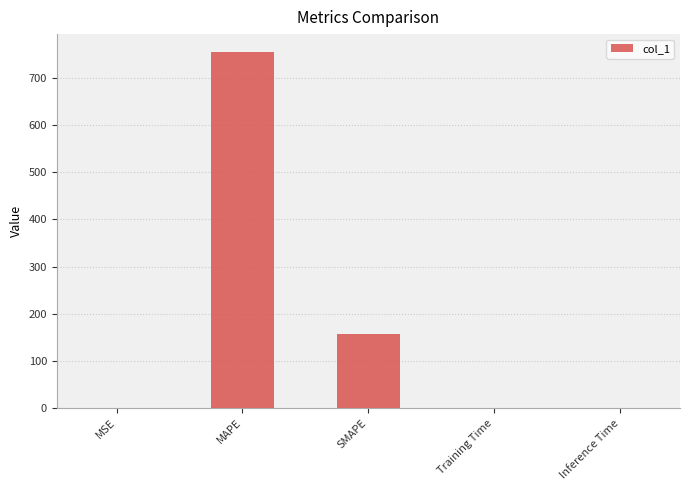

What value does the data have at MAPE?

755.5